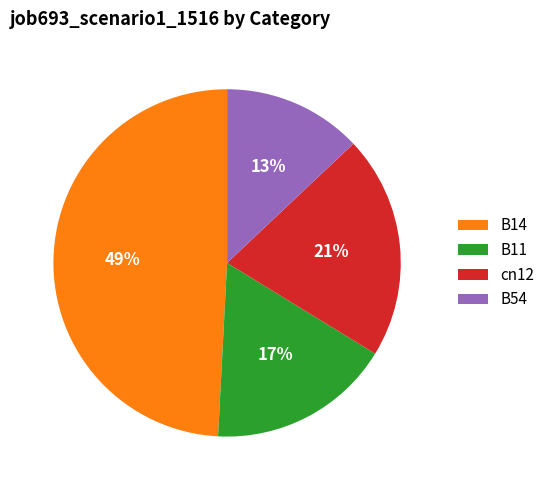

Rank the categories by value from highest to lowest.

B14, cn12, B11, B54